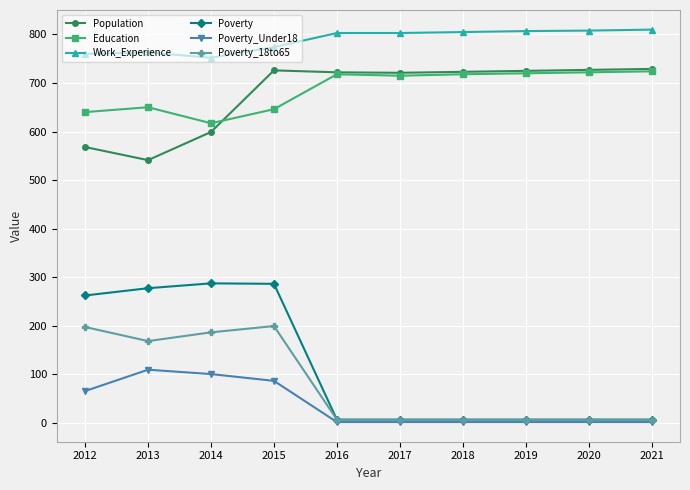

At which category is the sum across all series the highest?

2015